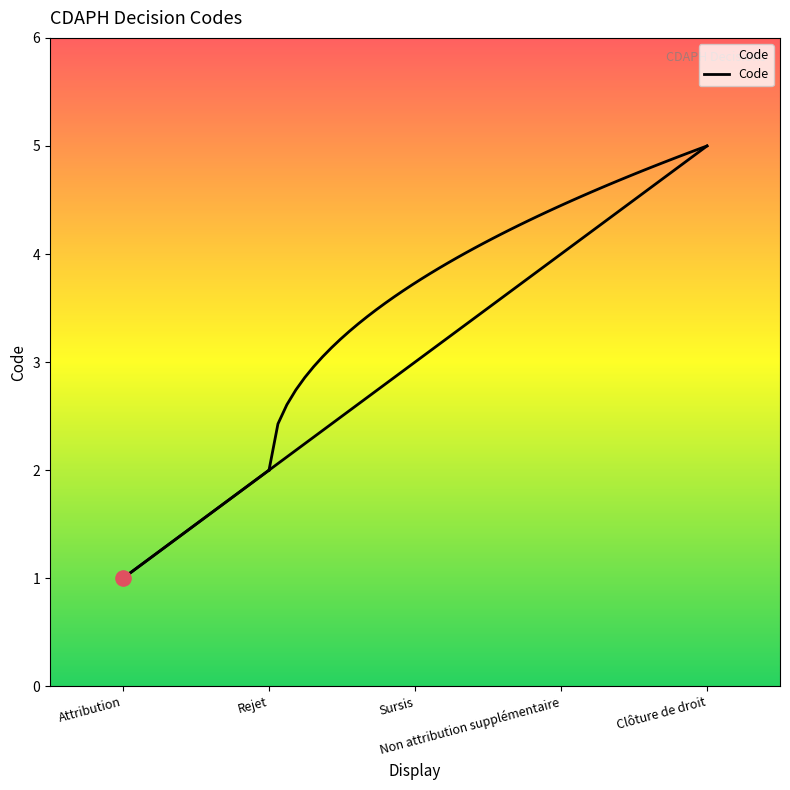

What is the change in value from Sursis to Non attribution supplémentaire?

+1